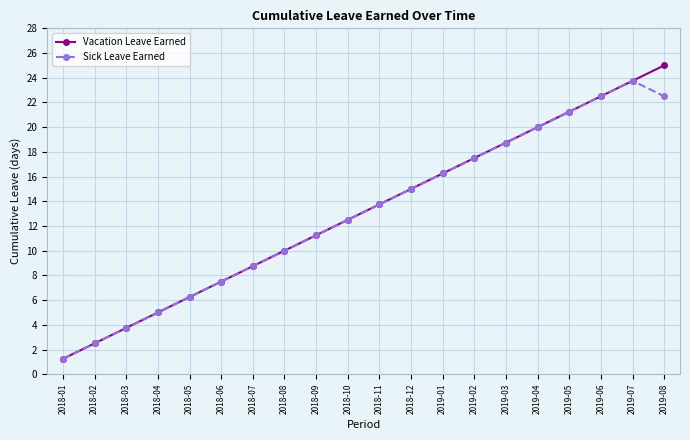

At how many categories does at least one series exceed 18?

6